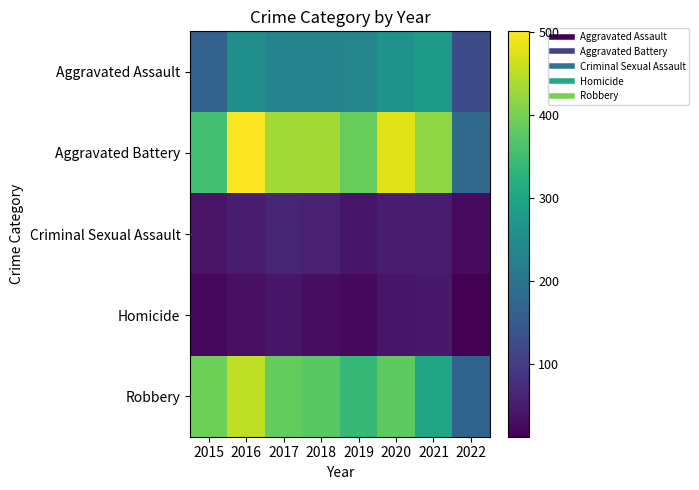

What is the difference between the highest and lowest values at 2017?

392